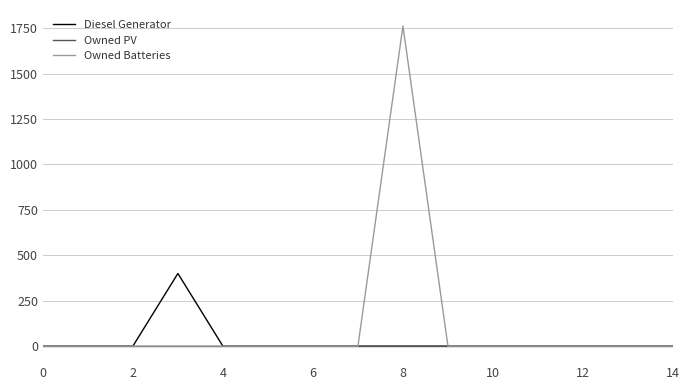

Which series has the widest spread of values?

Owned Batteries